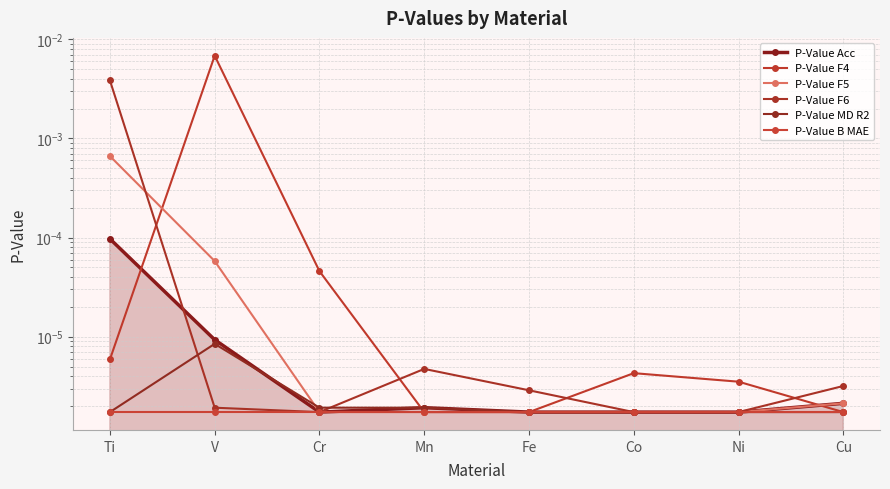

List the labels in order of P-Value F5 value, largest first.

Ti, V, Cu, Cr, Mn, Fe, Co, Ni